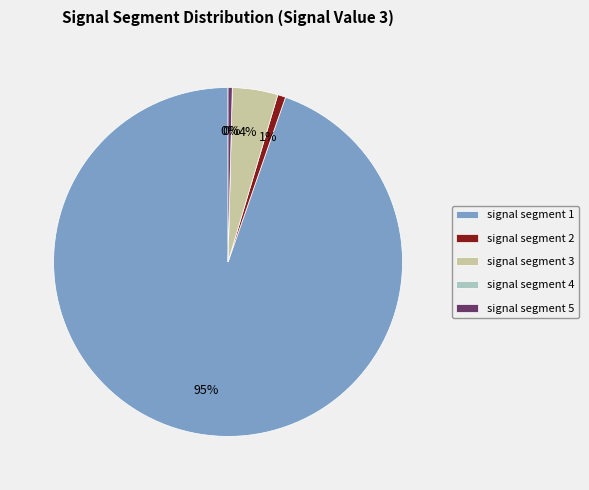

What is the largest slice in the pie chart?

signal segment 1